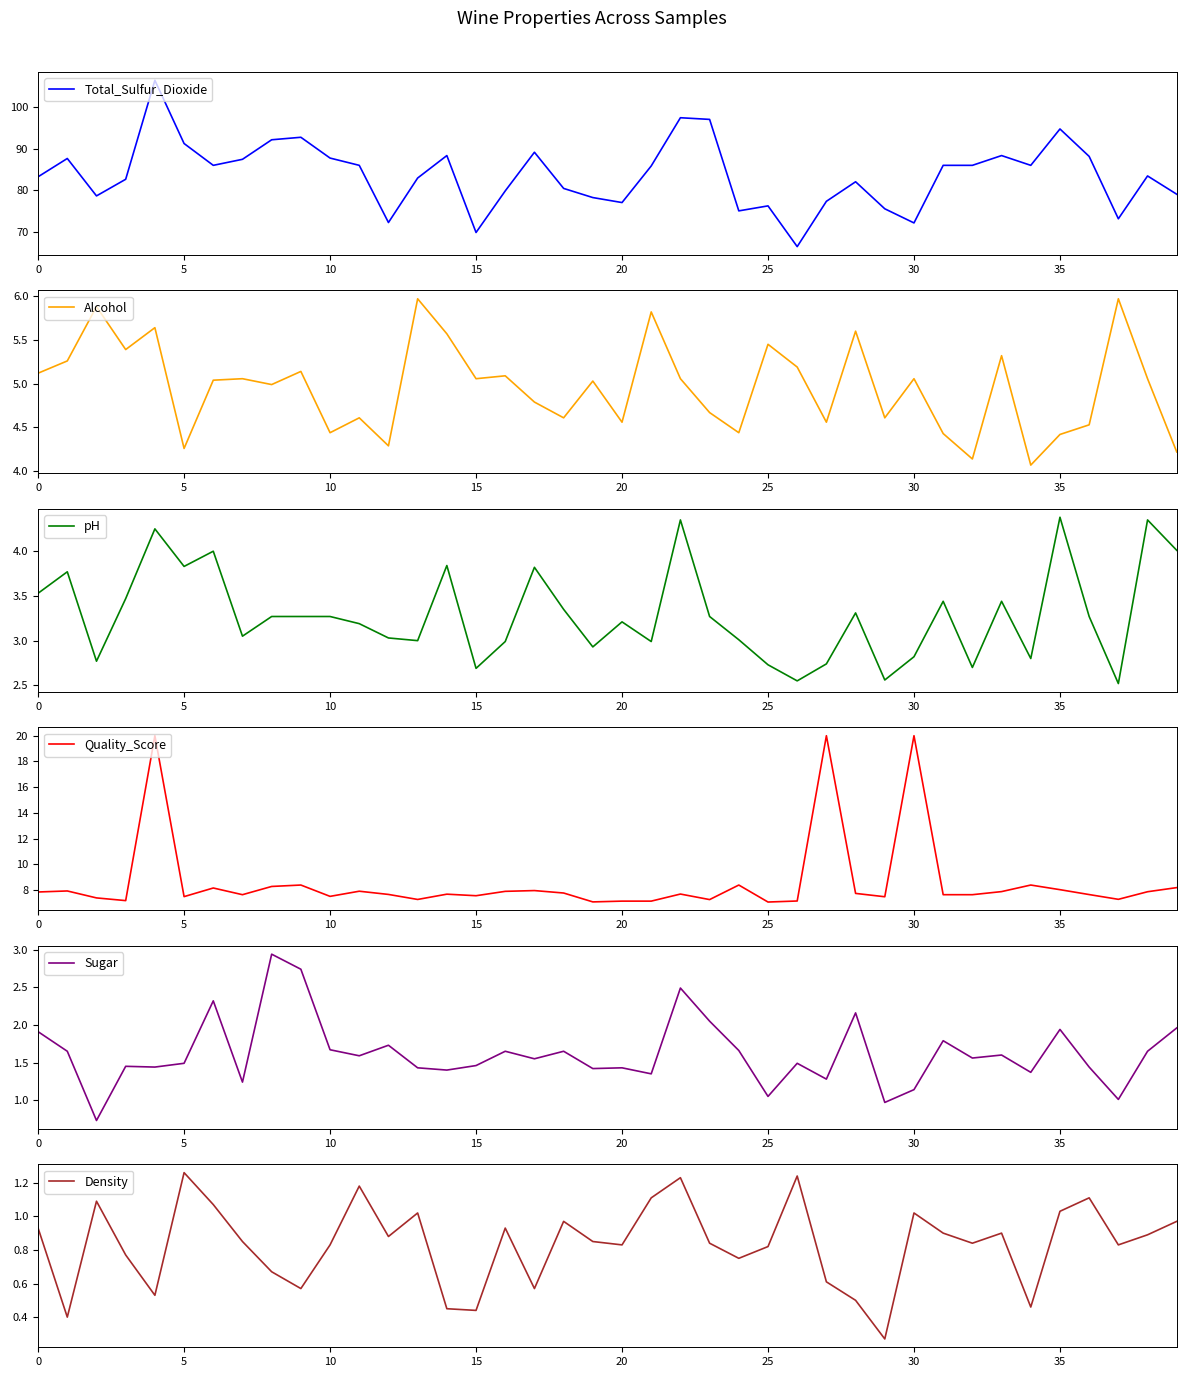

What is the lowest value of the Total_Sulfur_Dioxide series?

66.5